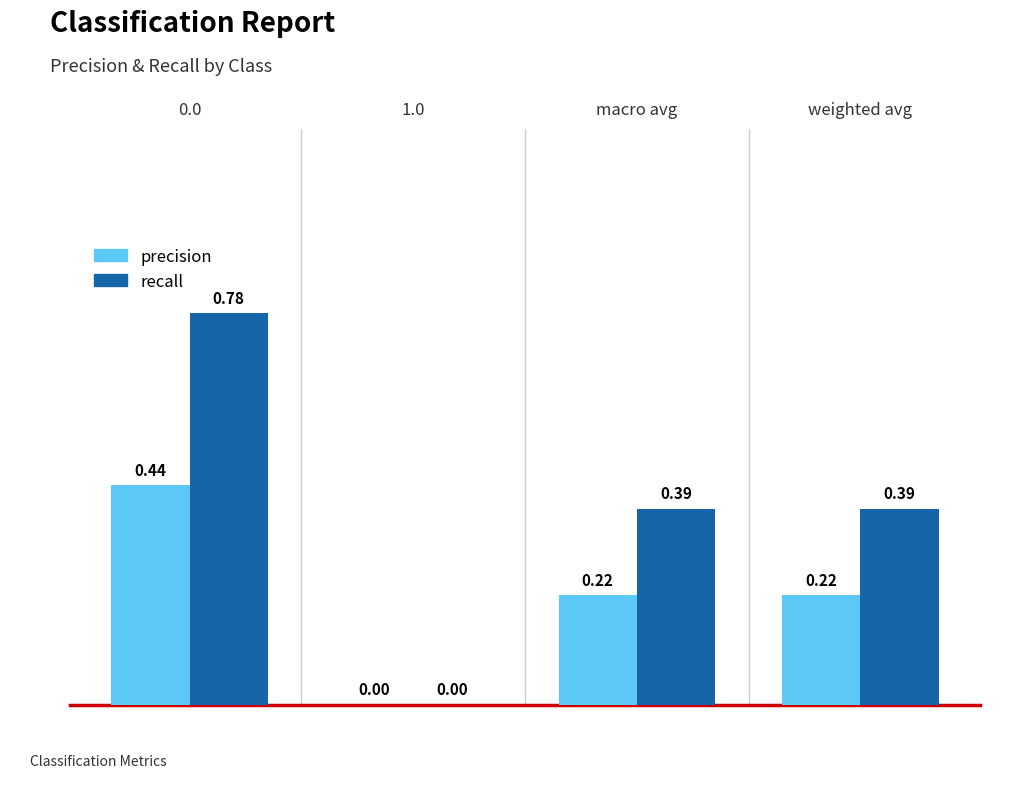

What is the total value across all series at 0.0?

1.2